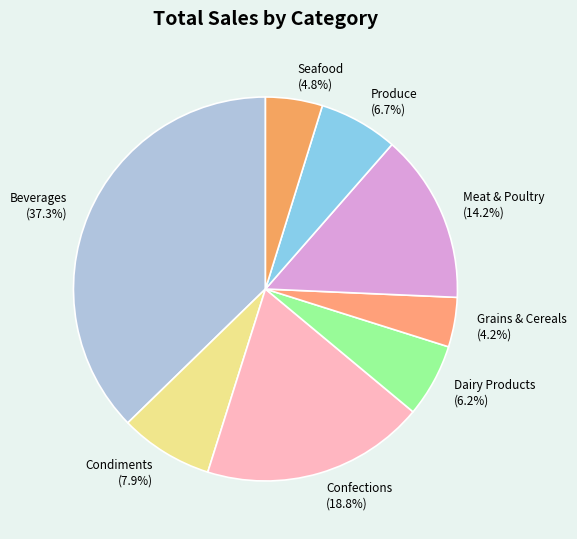

To the nearest percent, what is the average slice percentage?

12%